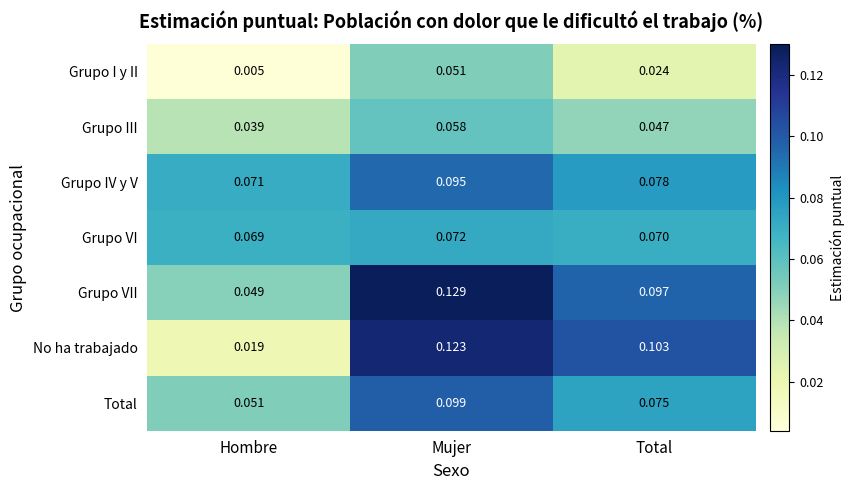

Which category has the lowest value in the Grupo VI series?

Hombre